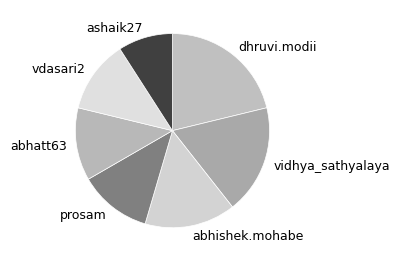

Which has a higher value, abhishek.mohabe or vidhya_sathyalaya?

vidhya_sathyalaya